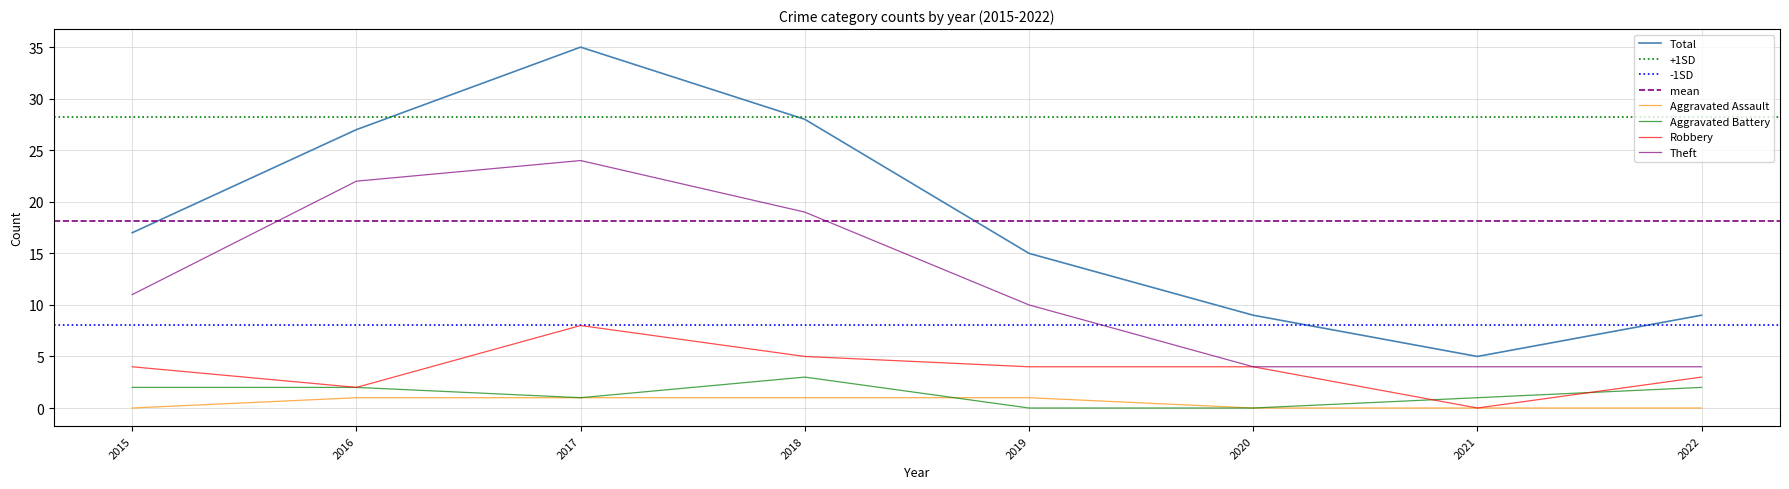

Which series has the widest spread of values?

Total